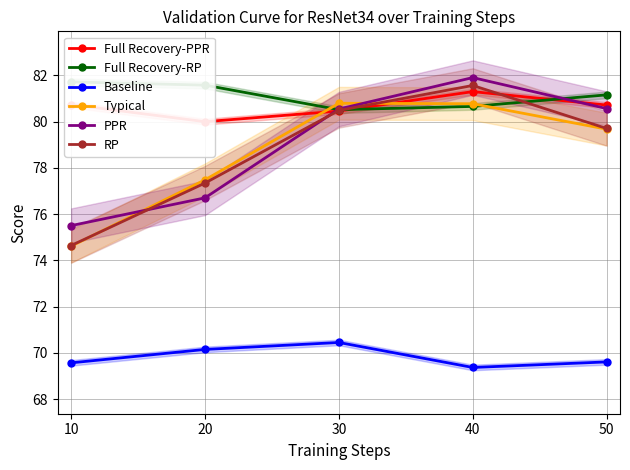

Reading left to right, extract all data points from this chart.

Full Recovery-PPR: 80.7	80.0	80.5	81.3	80.7
Full Recovery-RP: 81.7	81.6	80.5	80.7	81.2
Baseline: 69.6	70.1	70.4	69.4	69.6
Typical: 74.6	77.5	80.8	80.8	79.7
PPR: 75.5	76.7	80.5	81.9	80.6
RP: 74.6	77.3	80.5	81.6	79.7